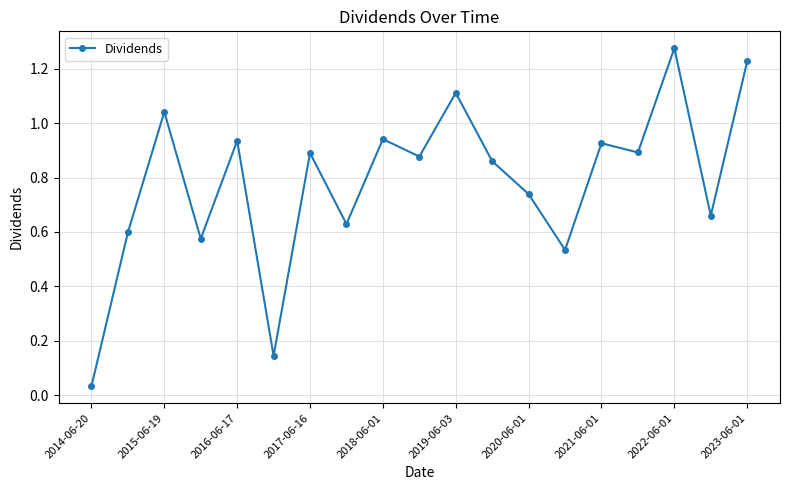

What is the value of the 11th point from the left?

1.1